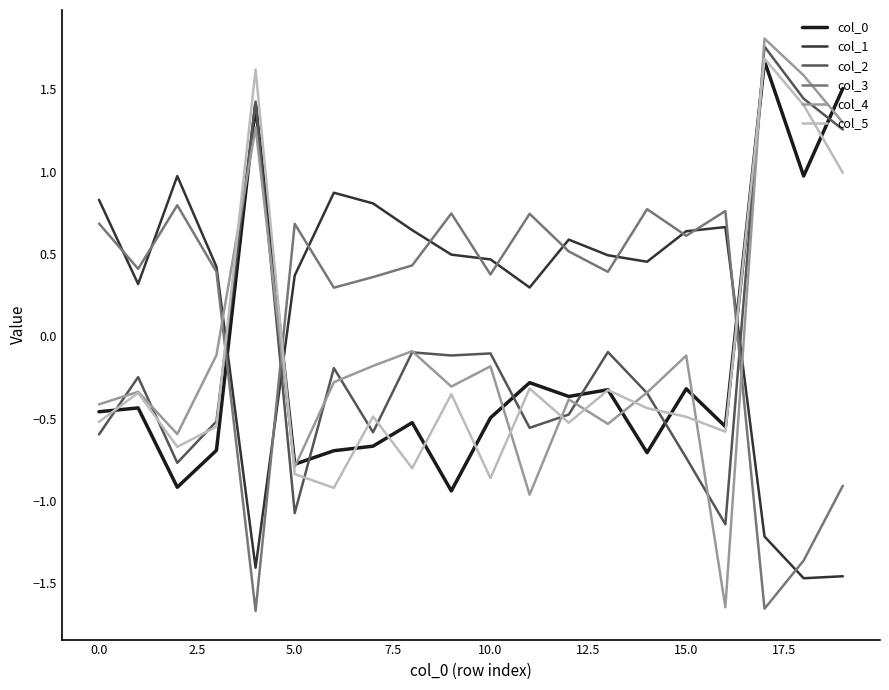

What is the difference between the second highest and minimum values in the col_5 series?

2.5